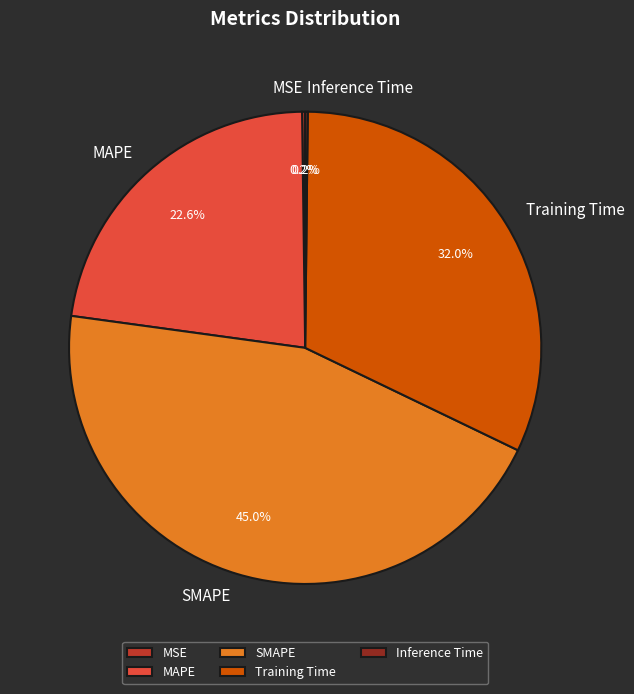

What is the ratio of the value at Training Time to the value at SMAPE?

0.7